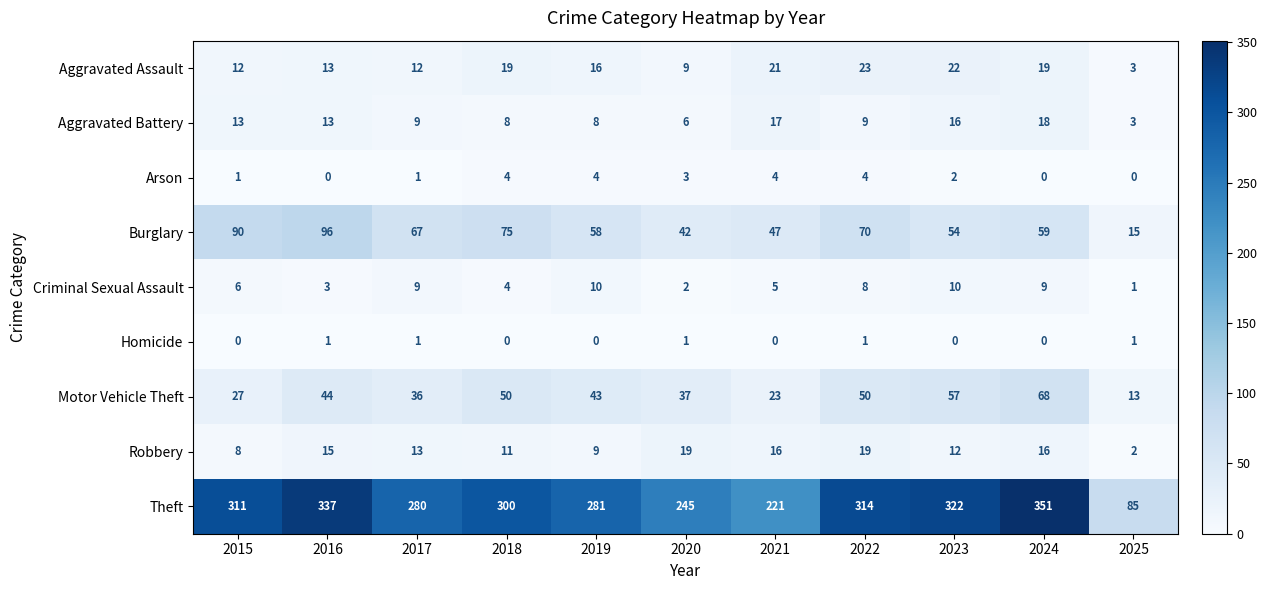

What is the total value across all series at 2018?

471